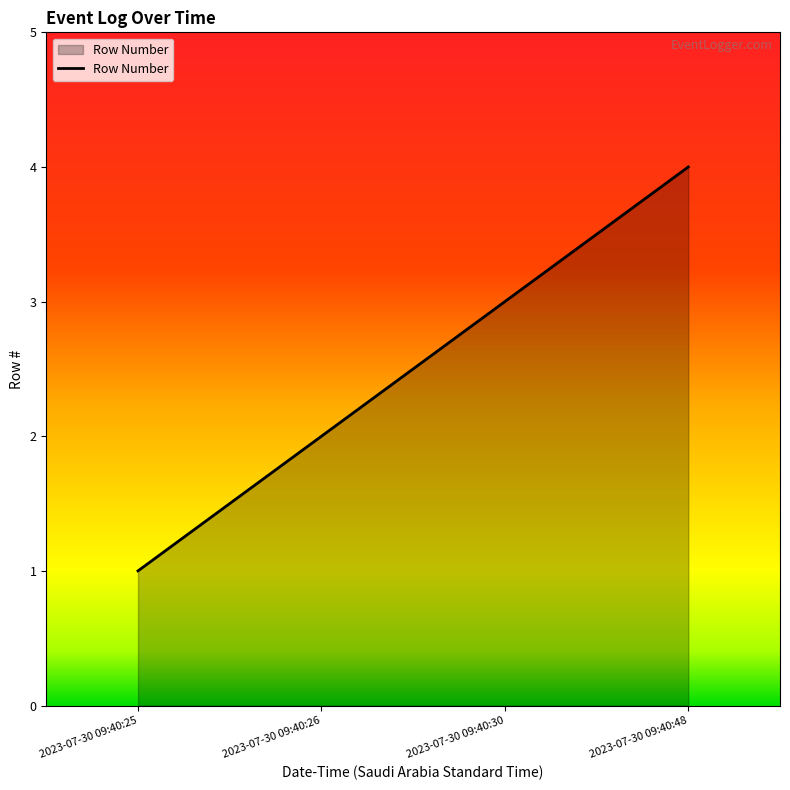

What is the smallest value displayed?

1